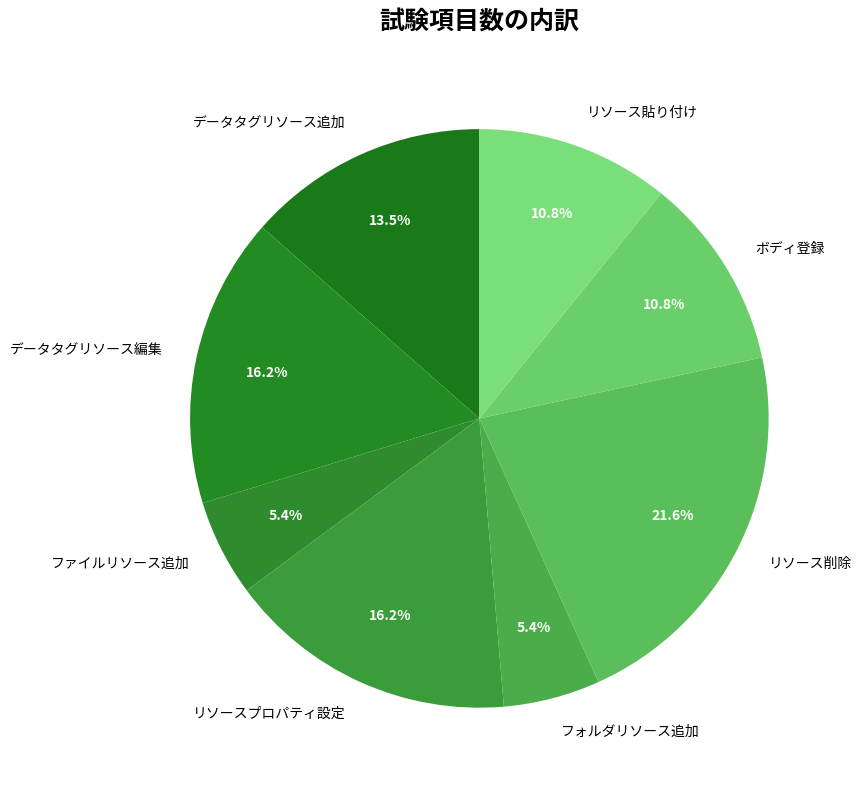

How many segments does this pie chart have?

8